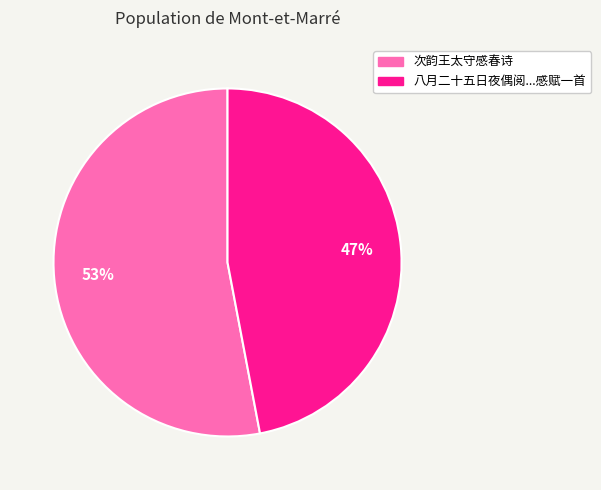

To the nearest percent, what is the average slice percentage?

50%